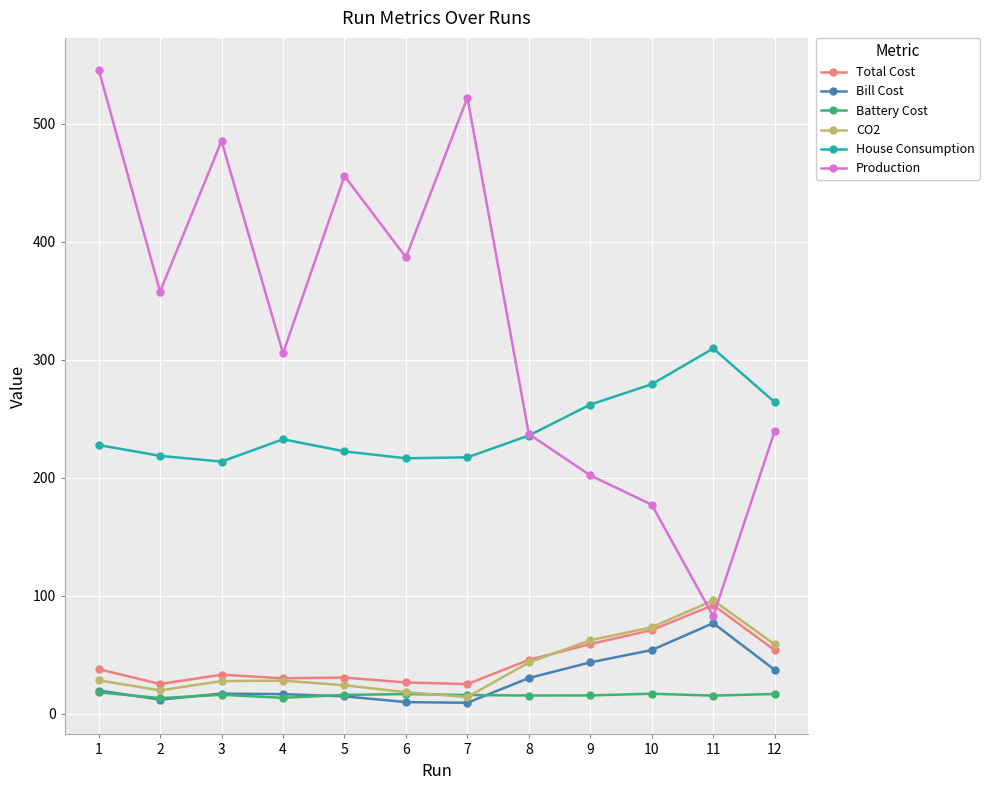

What is the value of the CO2 point at the 4th from the left?

28.0